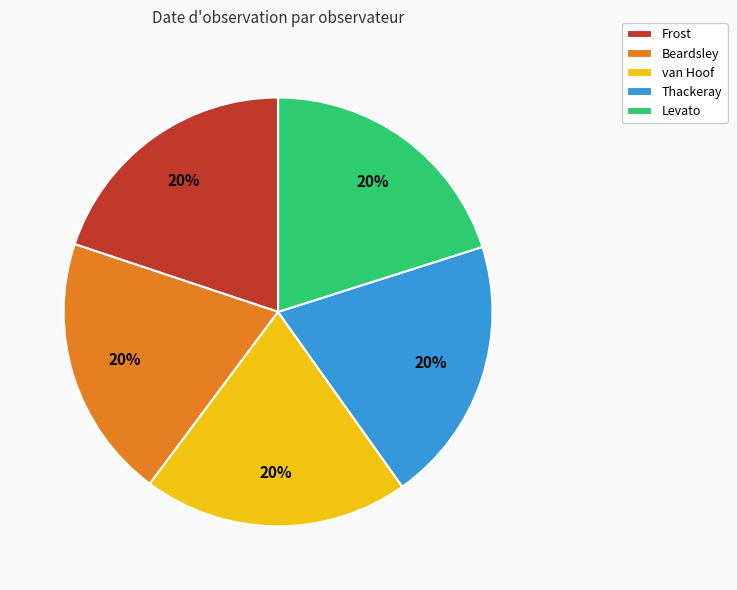

The Frost slice represents 20% of the pie. True or false?

True